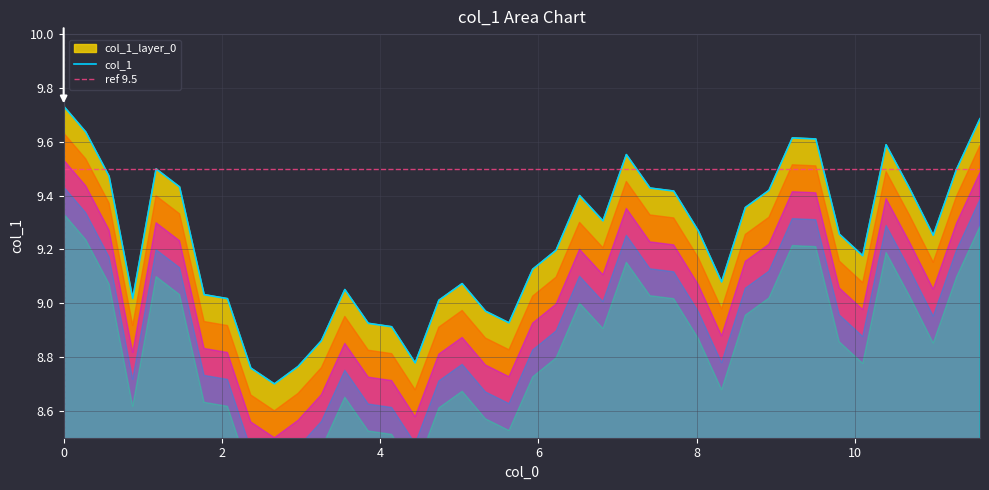

What is the sum of the values at 9.209247 and 7.111569?

19.2